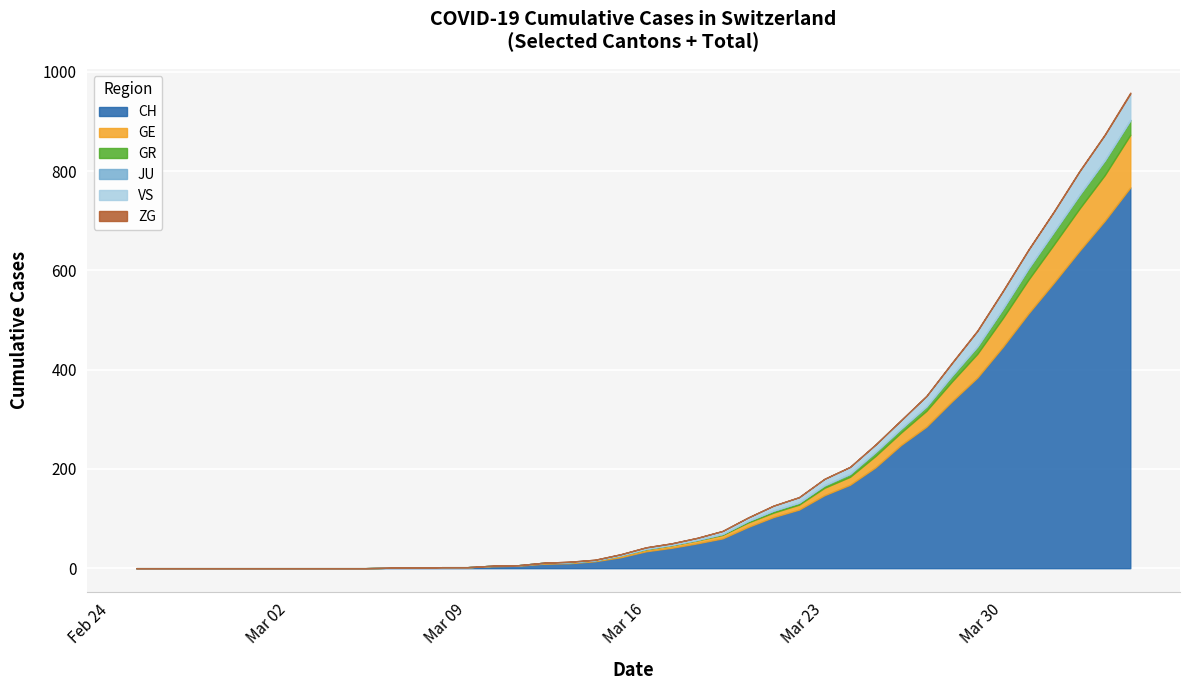

Which series has the largest range (max minus min)?

CH